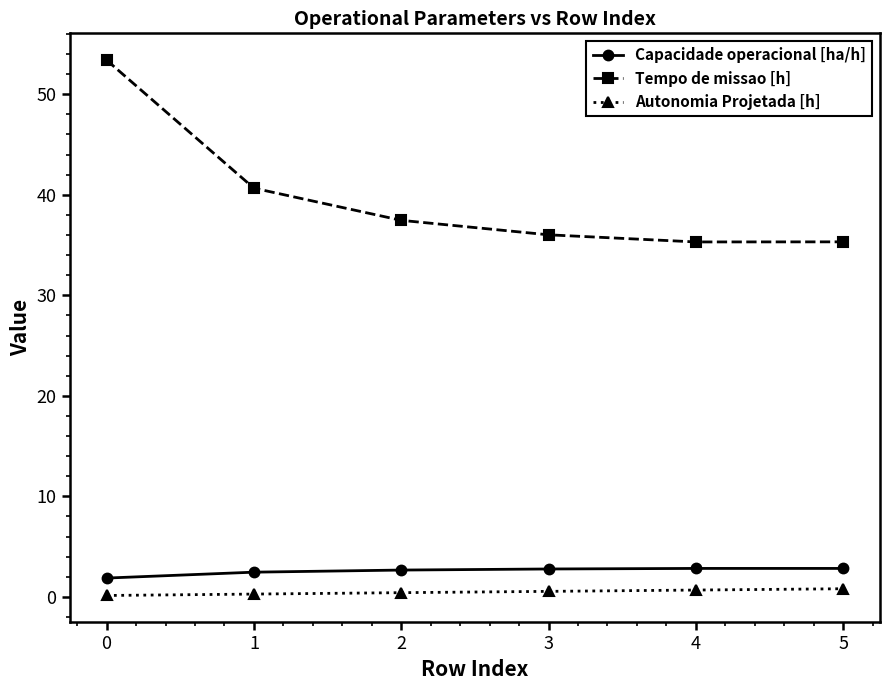

Read the Tempo de missao [h] value at 2.

37.5